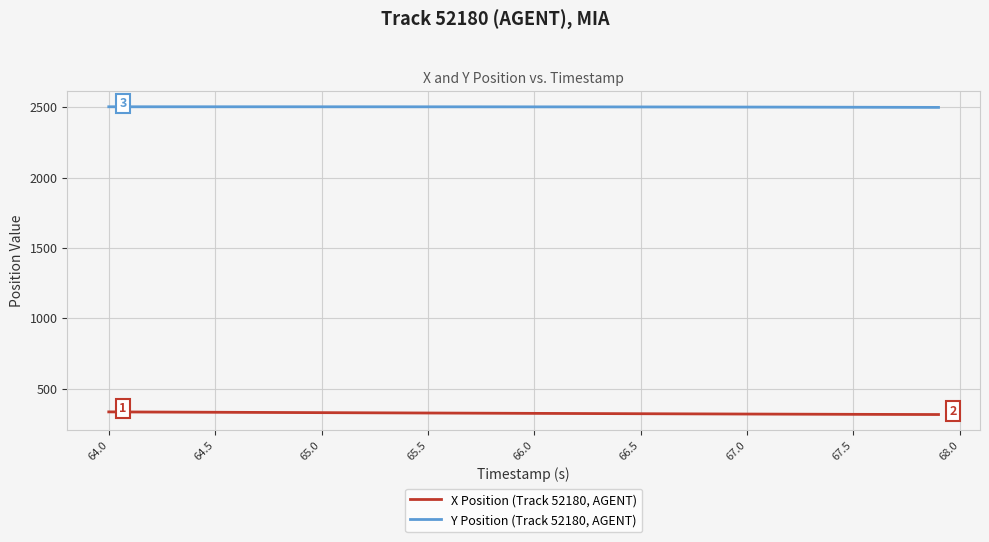

What is the highest value of the Y Position (Track 52180, AGENT) series?

2503.3